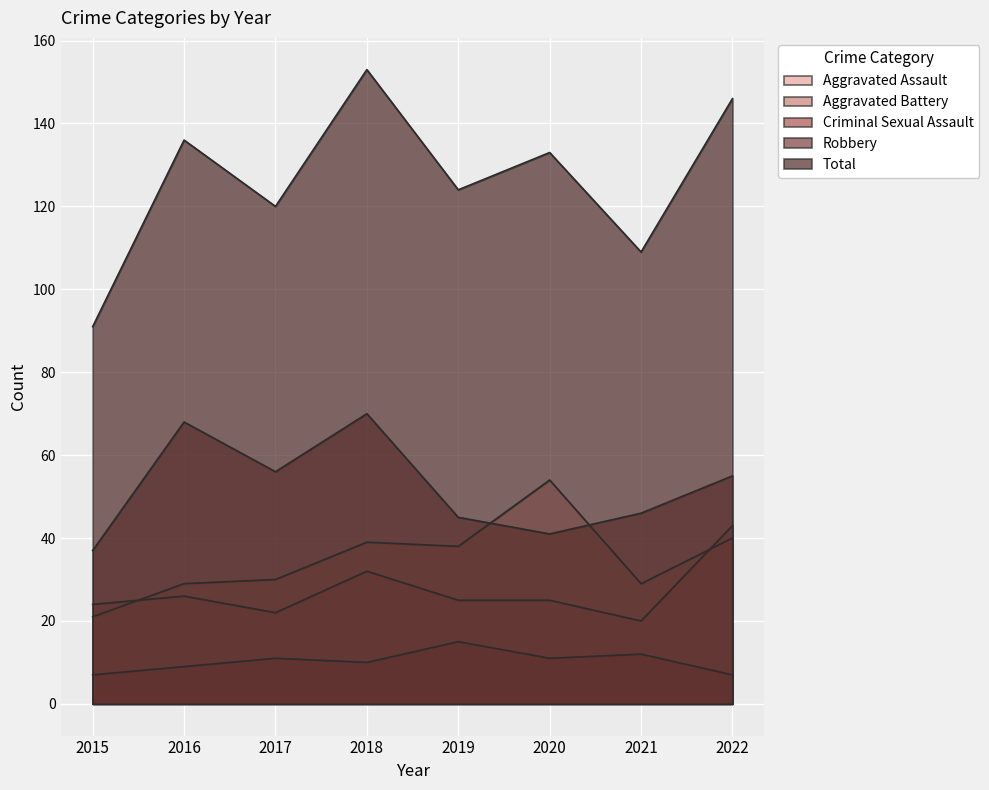

Is it true that Aggravated Assault equals 29 at 2016?

True